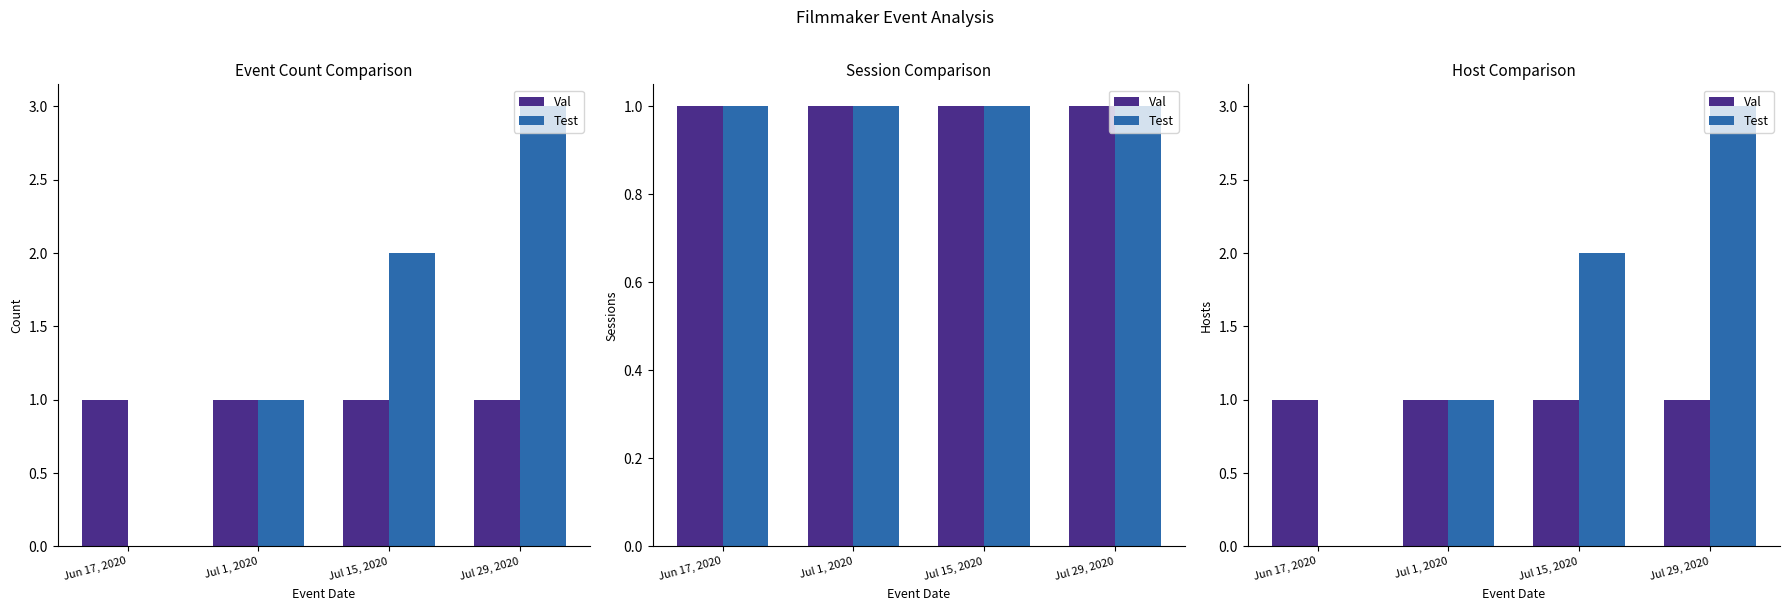

Read the Val value at Jul 15, 2020.

1